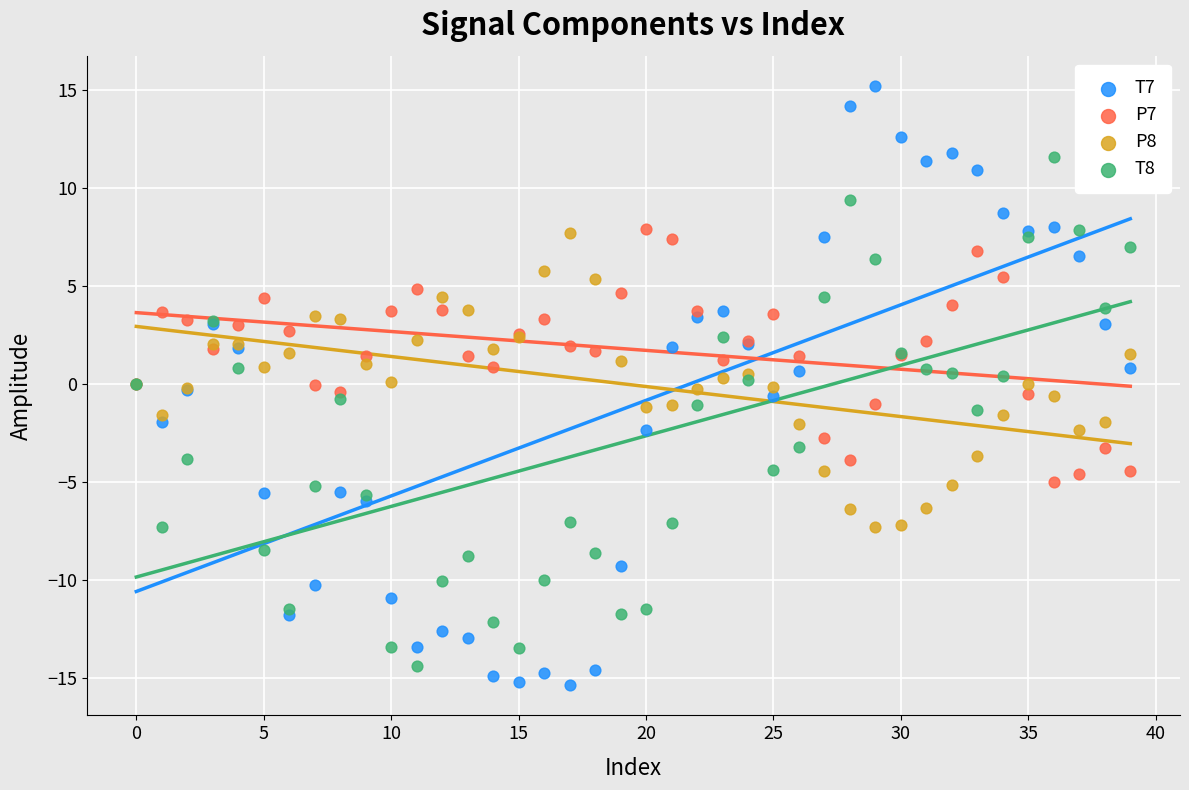

Which series reaches the maximum Y coordinate?

T7